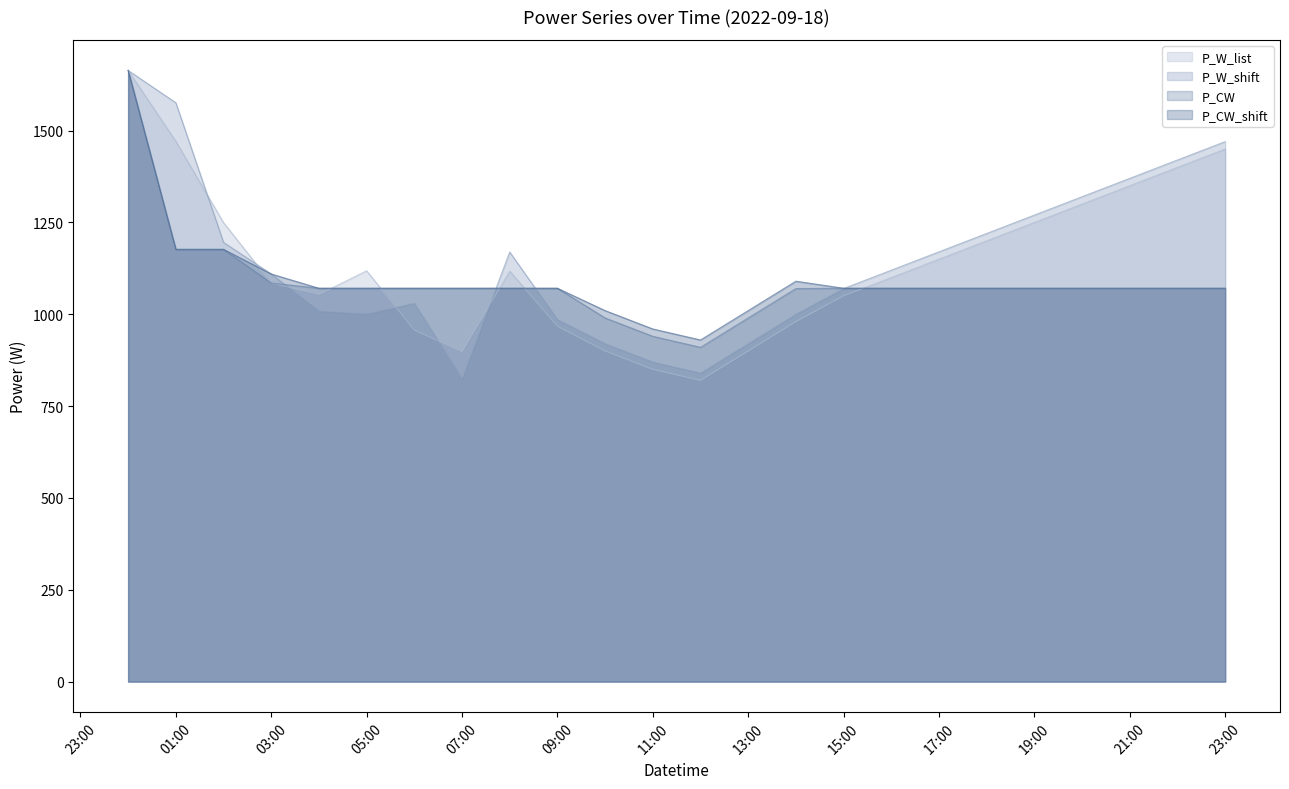

Where does the P_CW series first go above 1070?

2022-09-18 00:00:00